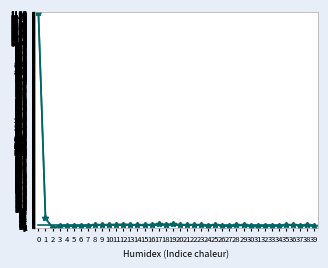

Reading right to left, list all the values displayed in this chart.

geocd: 9.0	11.0	10.0	15.0	13.0	8.0	10.0	10.0	6.0	6.0	12.0	11.0	7.0	9.0	16.0	9.0	12.0	13.0	13.0	15.0	17.0	16.0	17.0	16.0	11.0	13.0	15.0	16.0	15.0	15.0	14.0	15.0	9.0	10.0	9.0	7.0	6.0	0.0	49.0	1160.0
values (scaled): 8.9	10.9	9.9	15.0	12.9	8.0	9.9	9.9	5.9	5.9	12.0	10.9	6.9	8.9	16.0	8.9	12.0	12.9	12.9	15.0	16.9	16.0	16.9	16.0	10.9	12.9	15.0	16.0	15.0	15.0	13.9	15.0	8.9	9.9	8.9	6.9	5.9	0.0	49.0	1160.0
indicators (scaled): 15.0	15.0	15.0	15.0	15.0	15.0	15.0	15.0	15.0	15.0	15.0	15.0	15.0	15.0	15.0	15.0	15.0	15.0	15.0	15.0	15.0	15.0	15.0	15.0	15.0	15.0	15.0	15.0	15.0	15.0	15.0	15.0	15.0	15.0	15.0	15.0	15.0	15.0	15.0	15.0